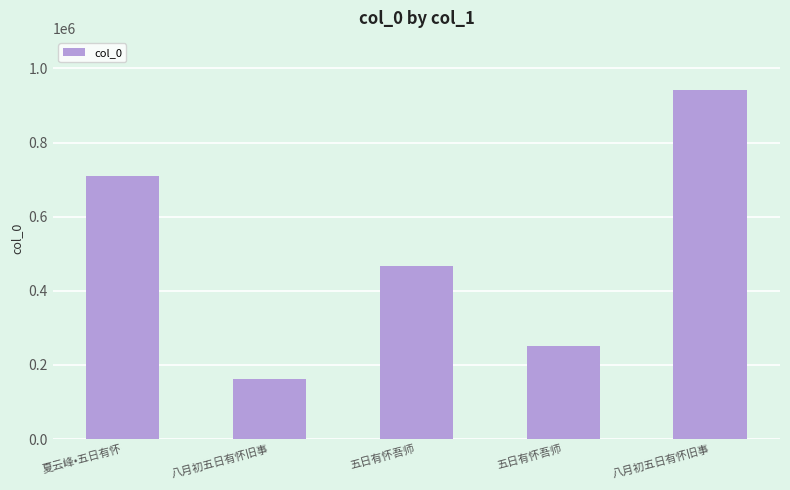

How many distinct data groups are displayed?

1